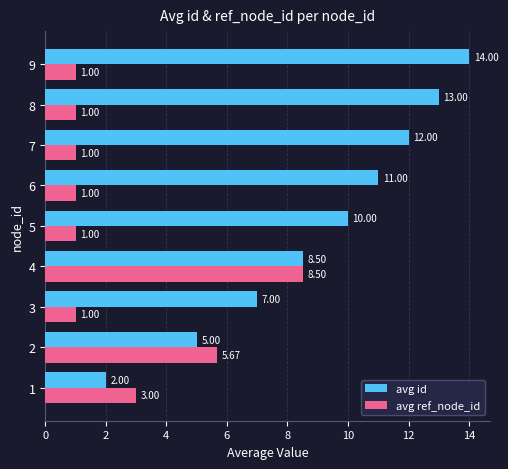

What are all the series names shown in the legend?

avg id, avg ref_node_id